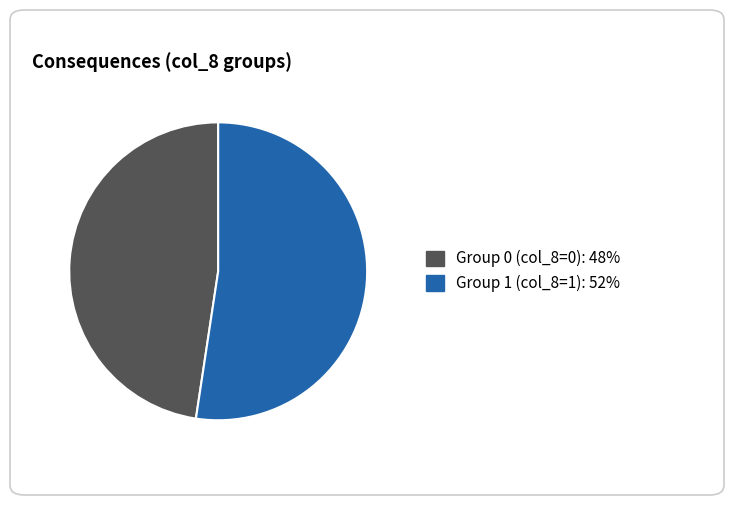

Is there any slice that represents more than half of the pie?

Yes